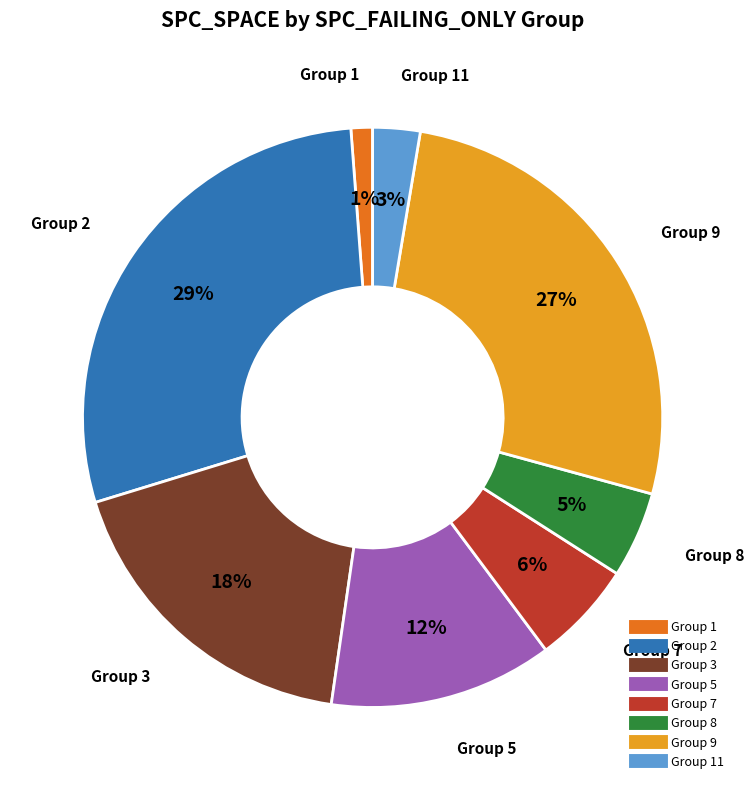

Is there a majority slice in this chart?

No